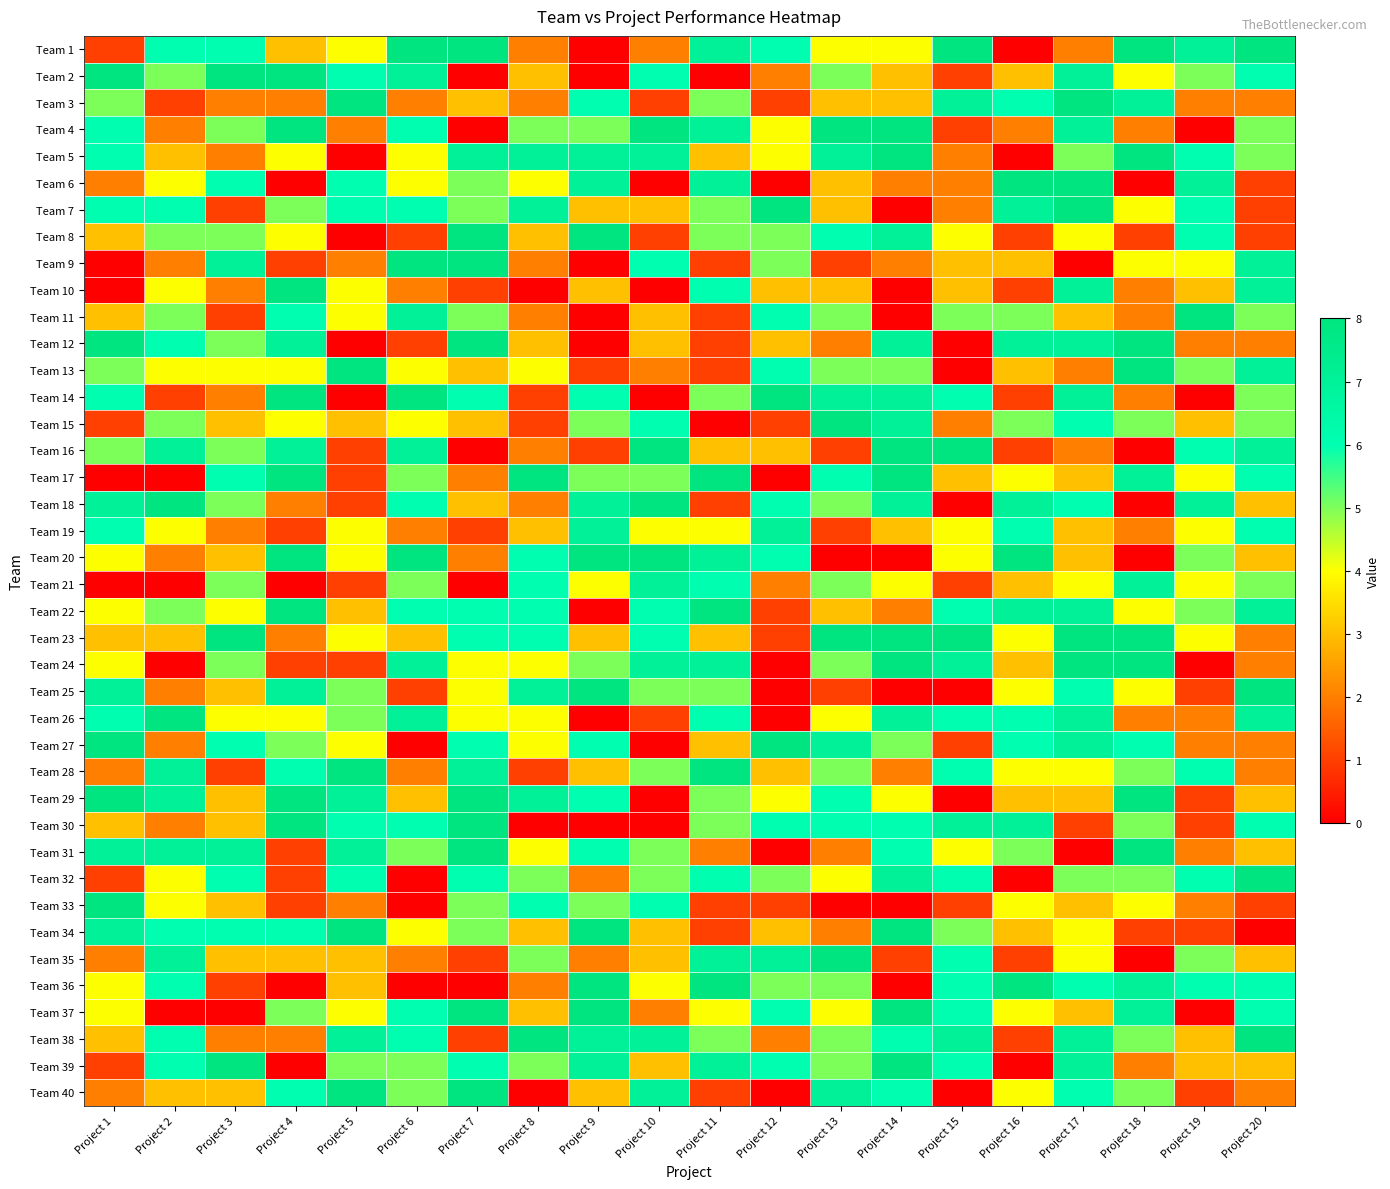

What is the difference between the highest and lowest values at Project 1?

8